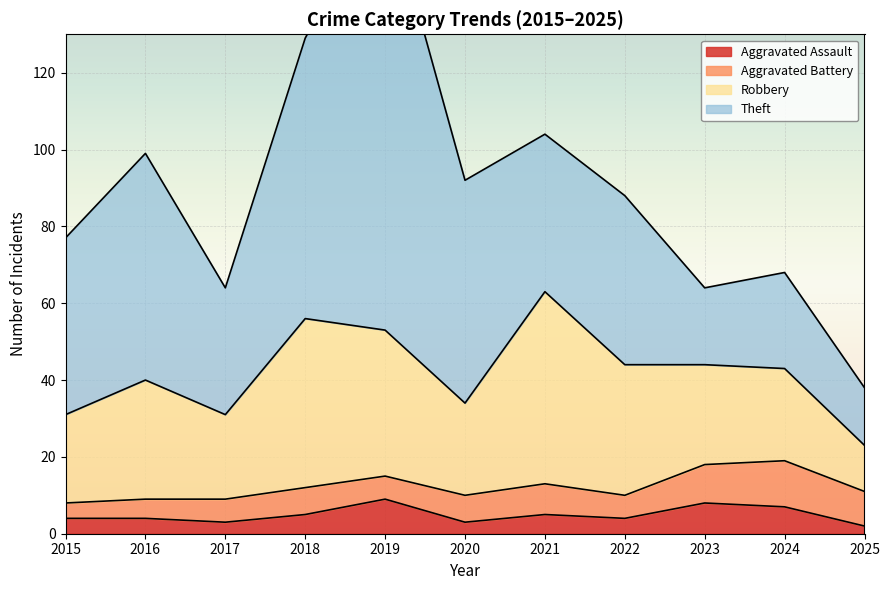

Reading left to right, transcribe all the data shown in this chart.

Aggravated Assault: 4	4	3	5	9	3	5	4	8	7	2
Aggravated Battery: 4	5	6	7	6	7	8	6	10	12	9
Robbery: 23	31	22	44	38	24	50	34	26	24	12
Theft: 46	59	33	73	114	58	41	44	20	25	15